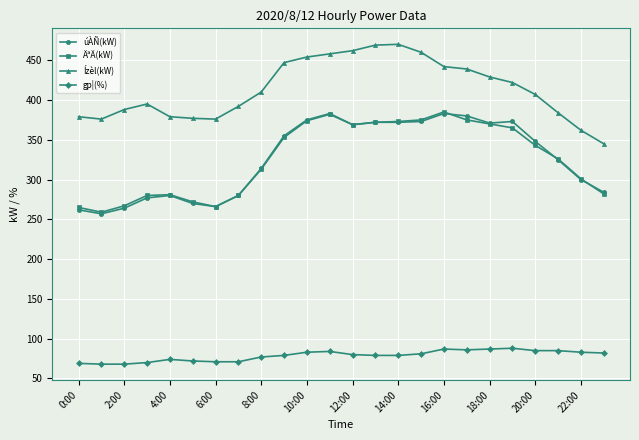

What is the value of the ÄªÄ(kW) point at the 12th from the left?

382